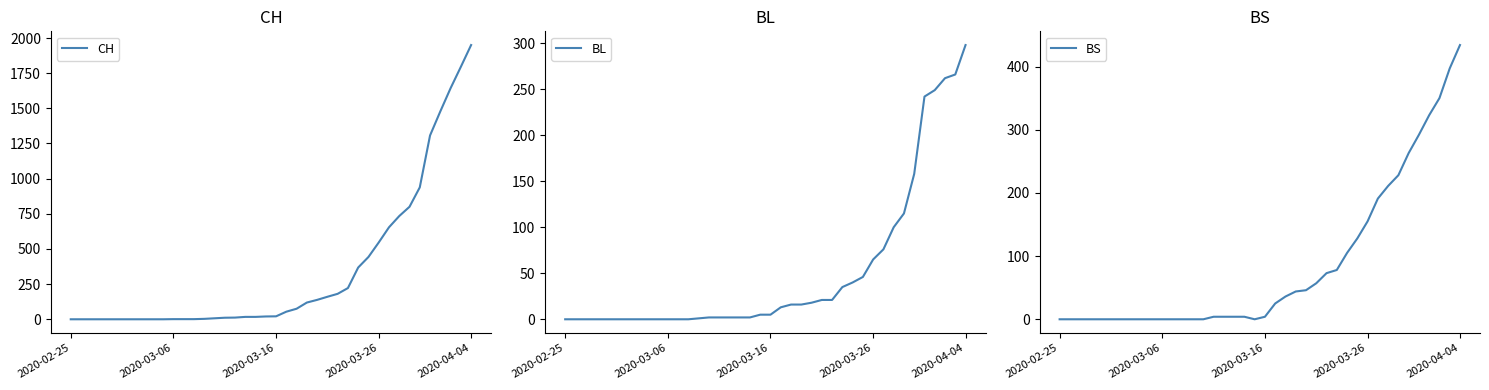

Which series has the largest total across all categories?

CH